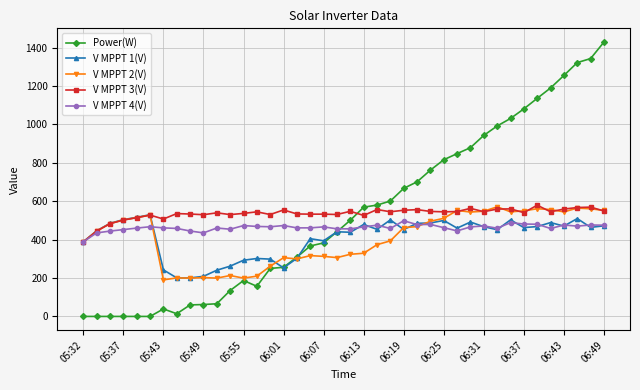

True or false: V MPPT 2(V) has more than 1 points higher than both neighbors.

True